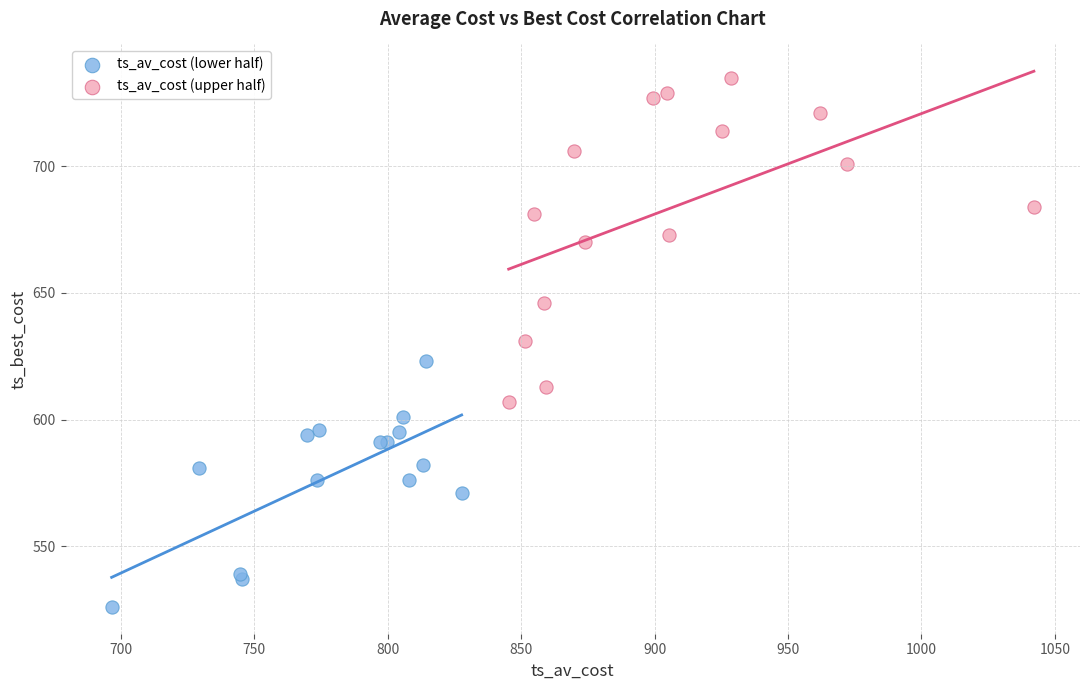

What are all the series names shown in the legend?

ts_av_cost (lower half), ts_av_cost (upper half)